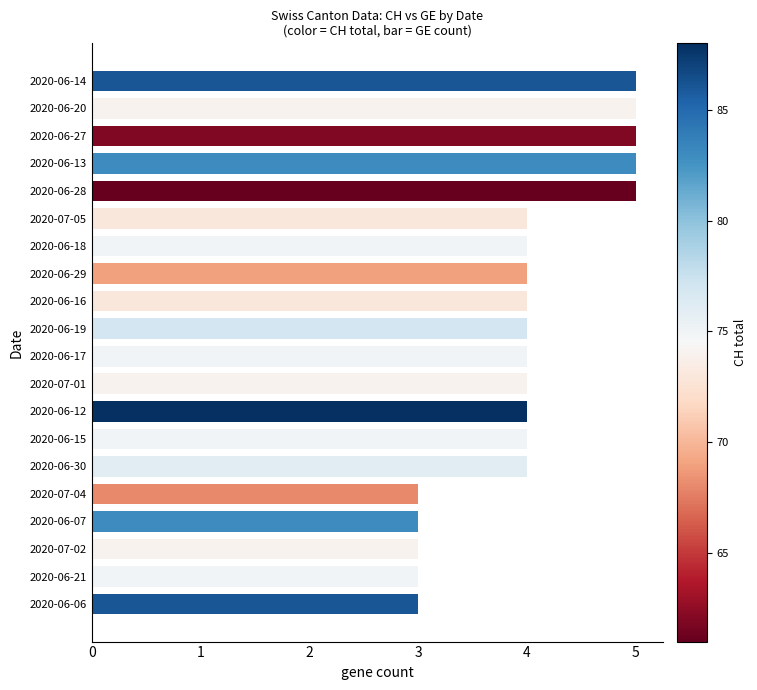

What is the difference between the maximum and minimum values?

2